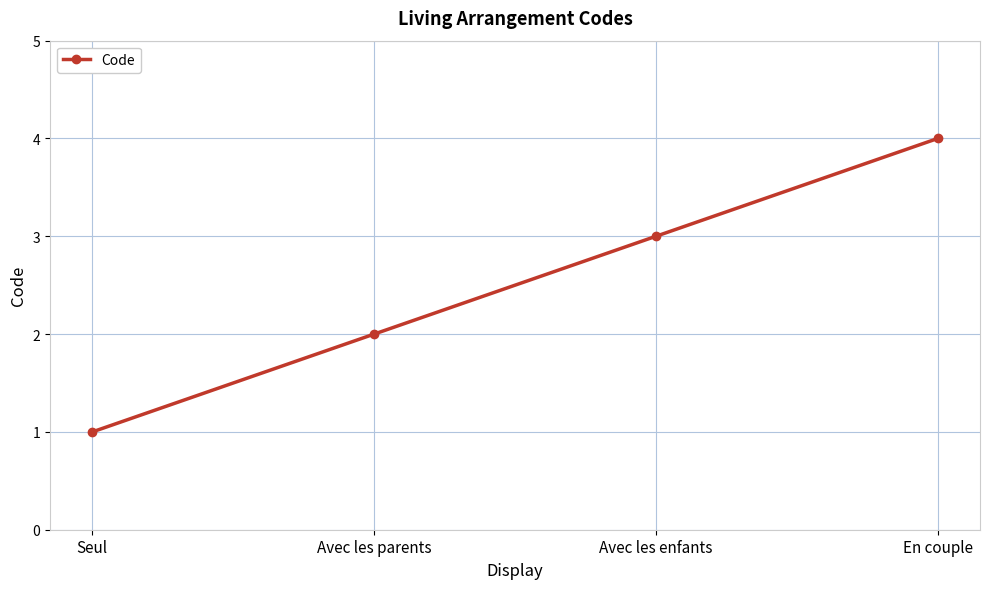

Is this an area chart (filled region under the line)?

No